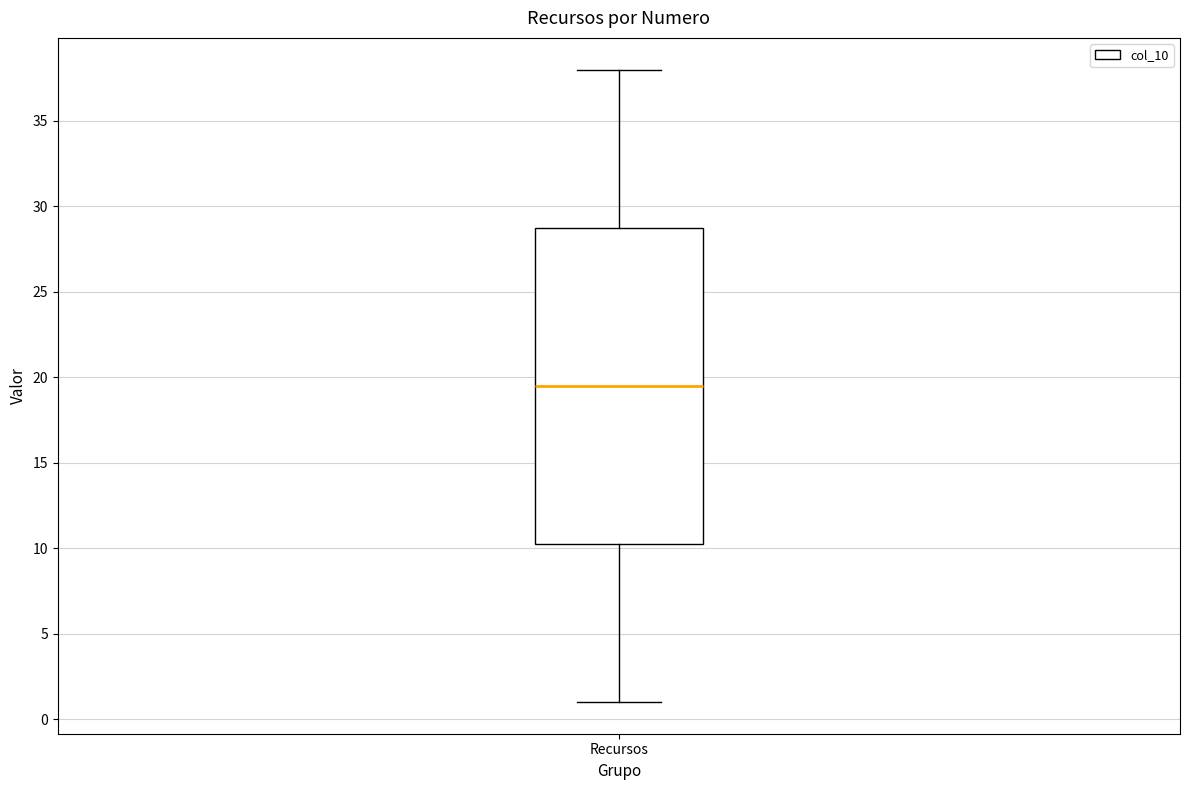

Where does the upper whisker of the box for Recursos end on the y-axis? The values are not printed on the chart, so give them approximately, as read against the axis.

38.0